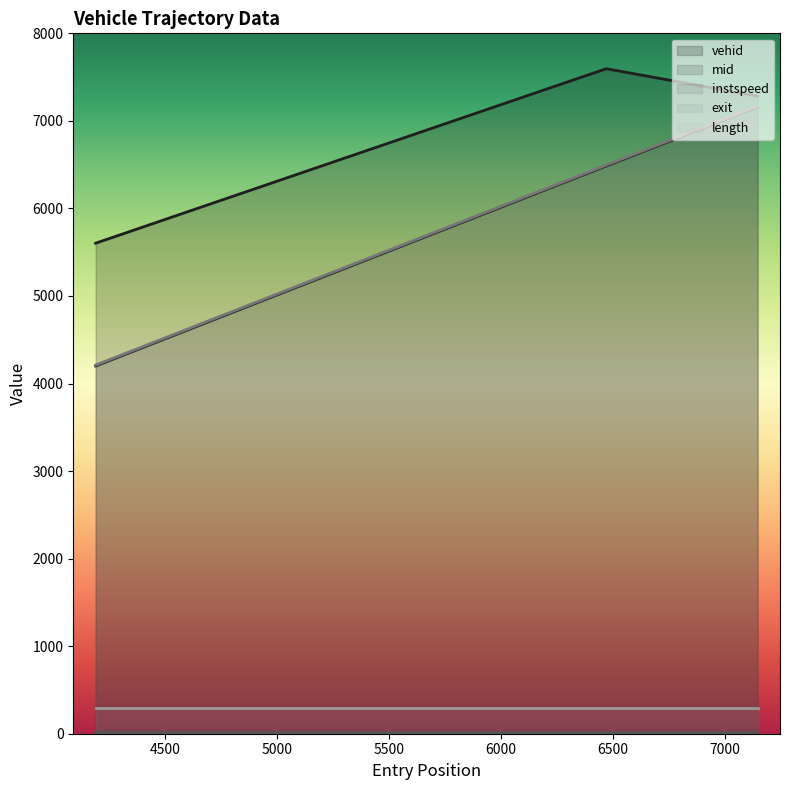

What value does the instspeed series have at 6471.0?

12.1